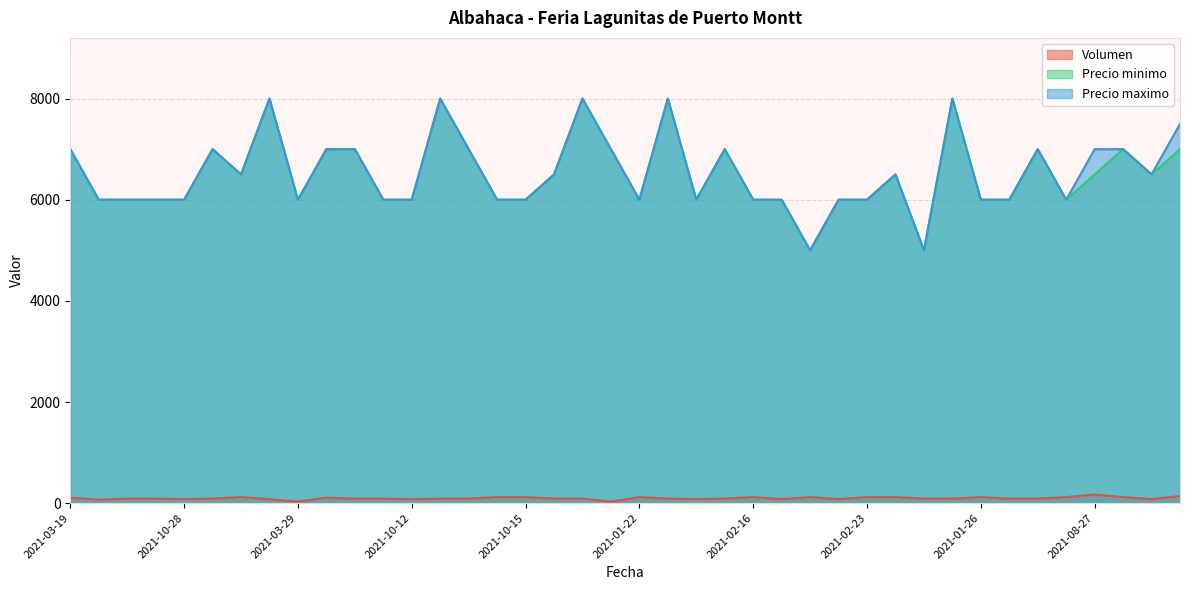

What is the label of the 34th point from the left?

2021-07-06